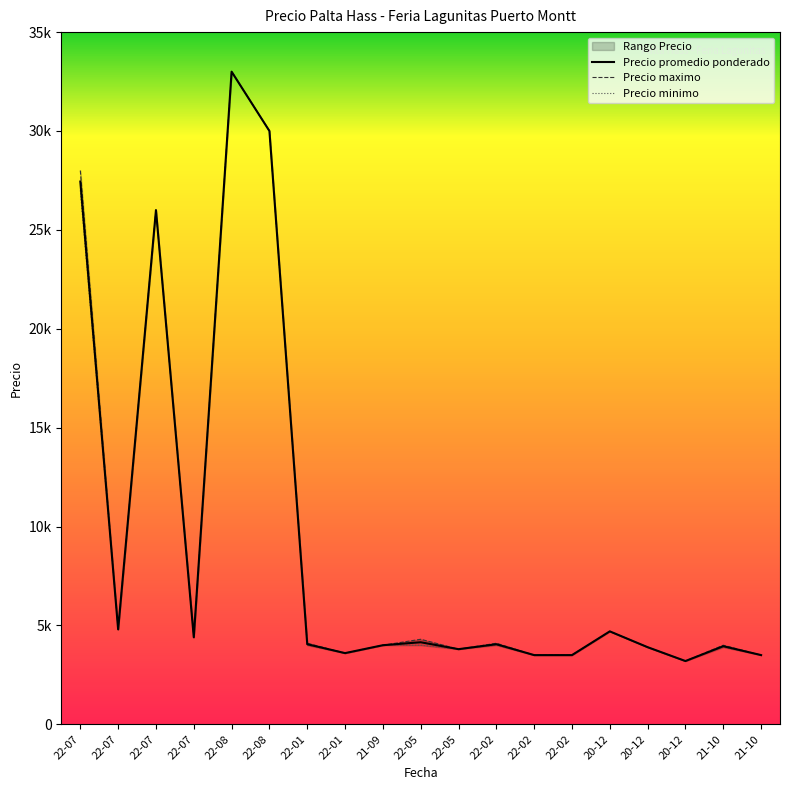

Reading right to left, transcribe all the data shown in this chart.

Precio promedio ponderado: 3500	3950	3200	3900	4700	3500	3500	4050	3800	4150	4000	3600	4050	30000	33000	4400	26000	4800	27444
Precio maximo: 3500	4000	3200	3900	4700	3500	3500	4100	3800	4300	4000	3600	4100	30000	33000	4400	26000	4800	28000
Precio minimo: 3500	3900	3200	3900	4700	3500	3500	4000	3800	4000	4000	3600	4000	30000	33000	4400	26000	4800	27000